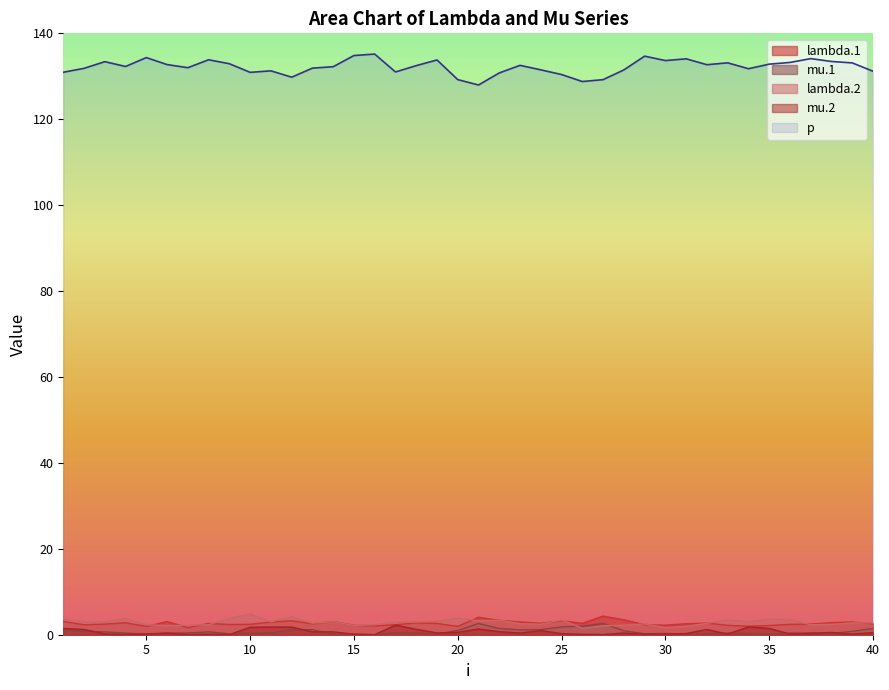

What is the sum of all lambda.1 values?

106.5